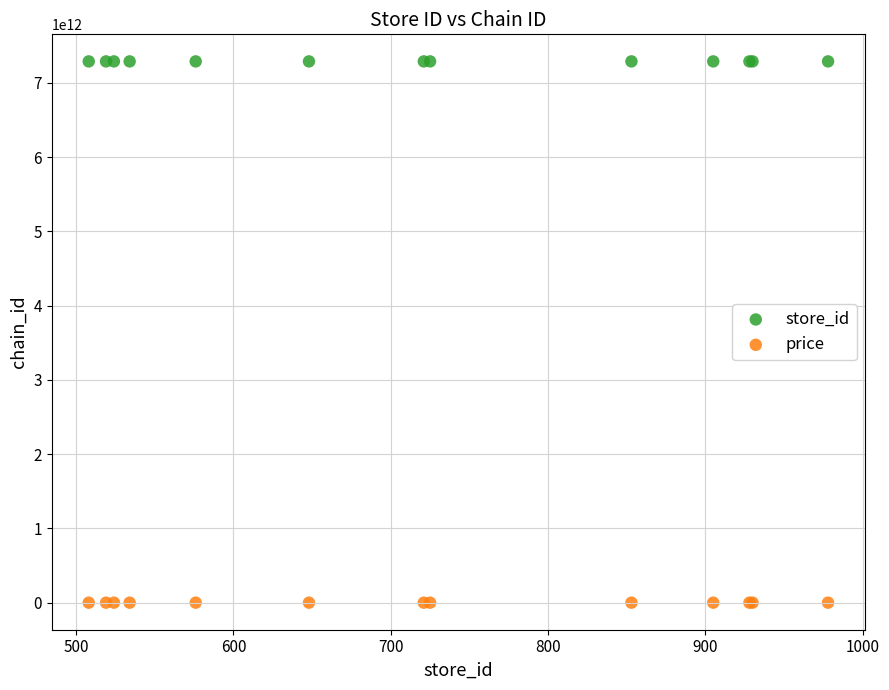

Which series reaches the maximum Y coordinate?

store_id